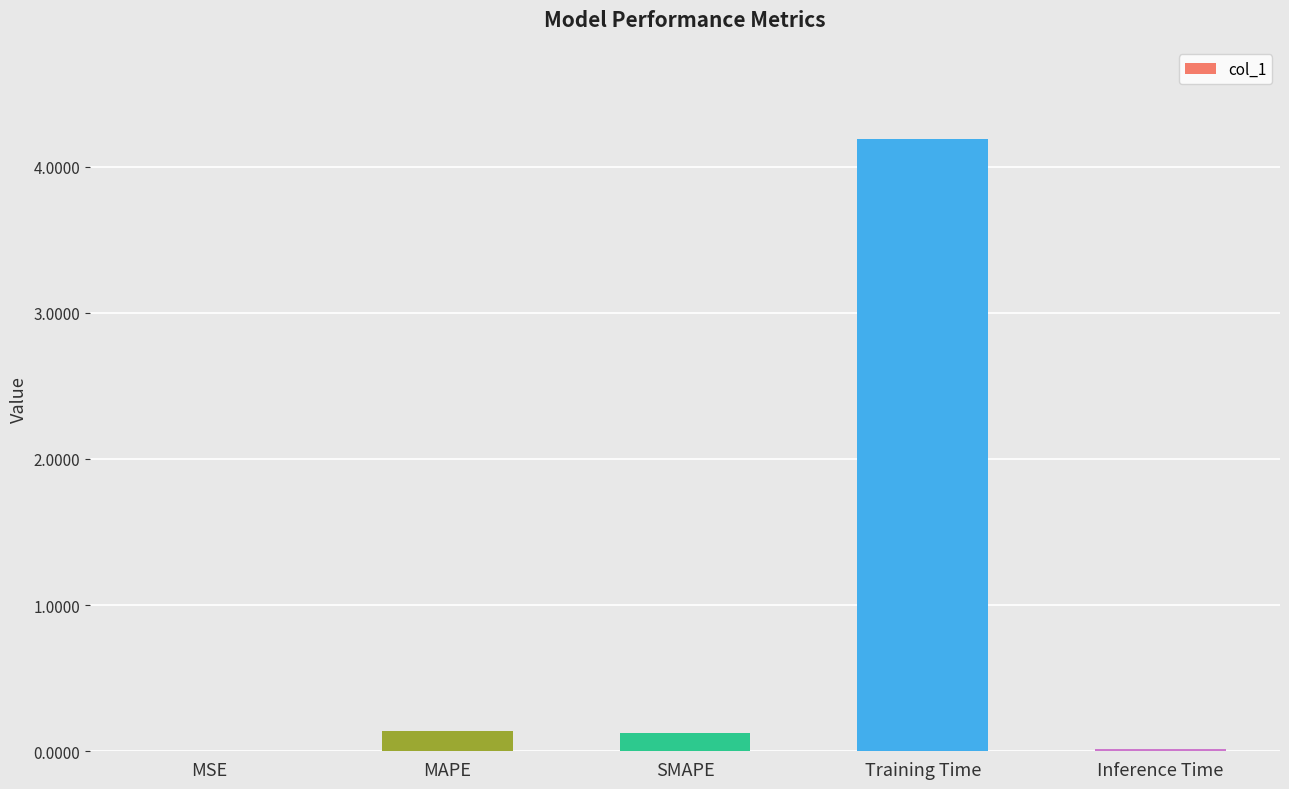

What is the maximum value shown in the chart?

4.2